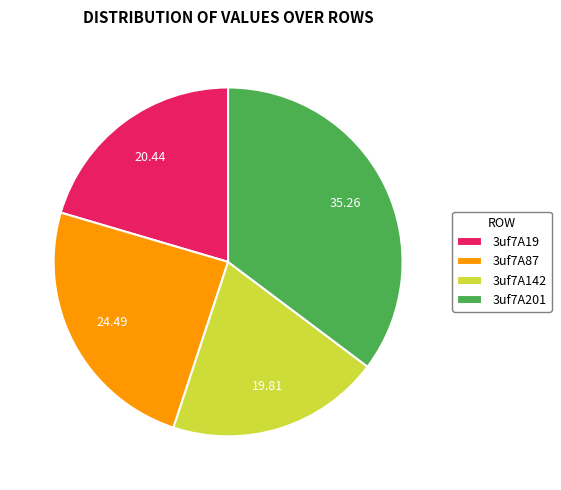

Rank the categories by value from lowest to highest.

3uf7A142, 3uf7A19, 3uf7A87, 3uf7A201